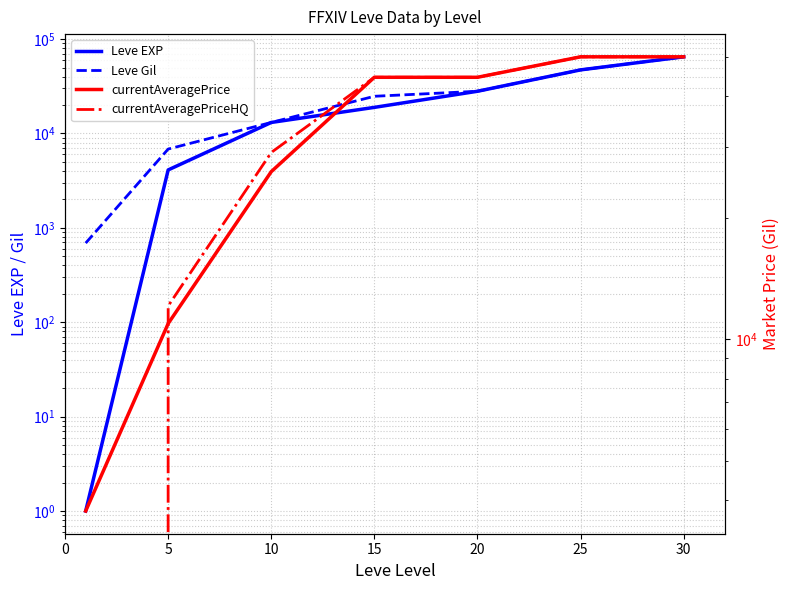

Between 0 and 25, which series saw the biggest shift?

currentAveragePriceHQ